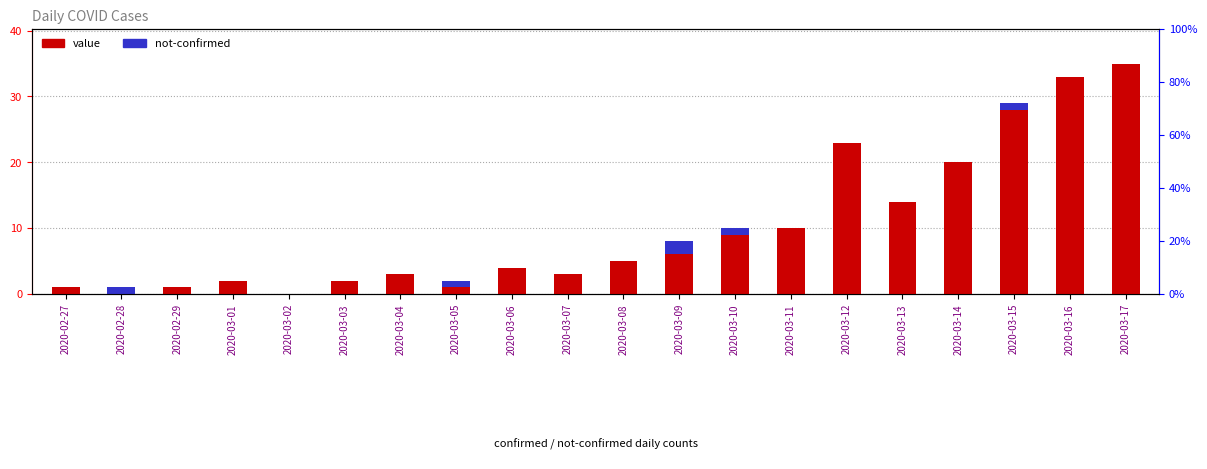

What is the difference between the maximum and minimum values in the not-confirmed series?

2